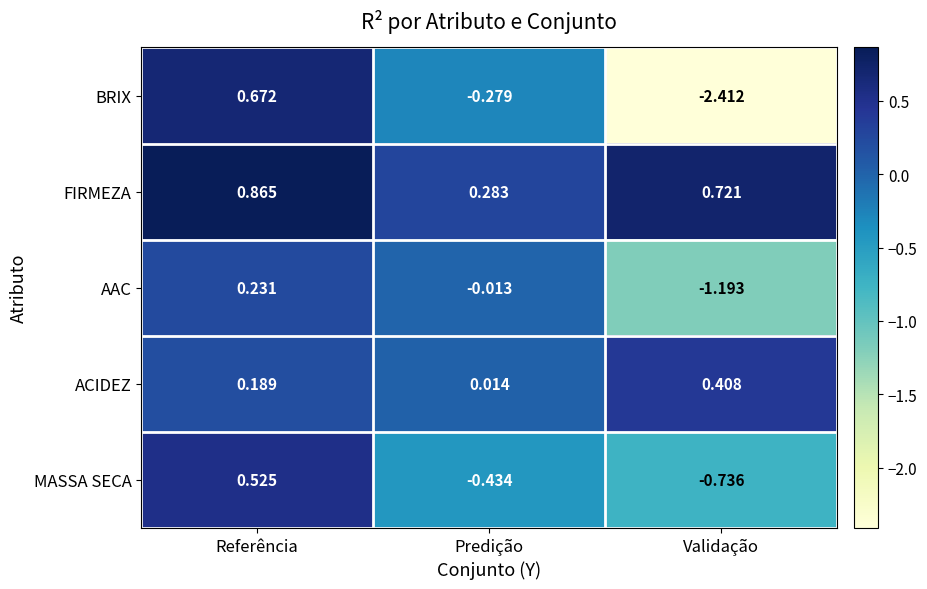

Which series has the largest total across all categories?

FIRMEZA